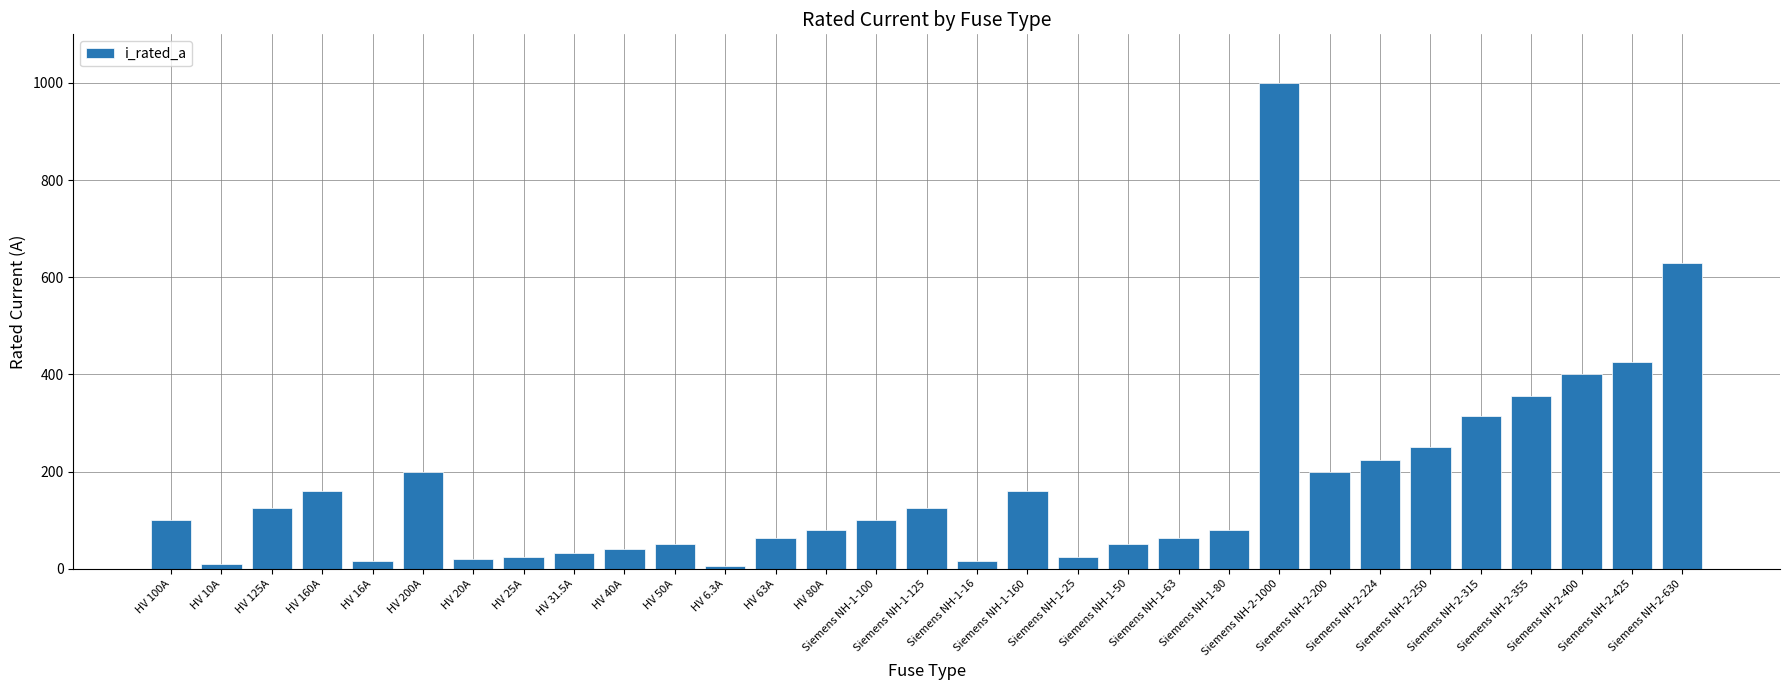

Does the chart contain stacked bars?

No